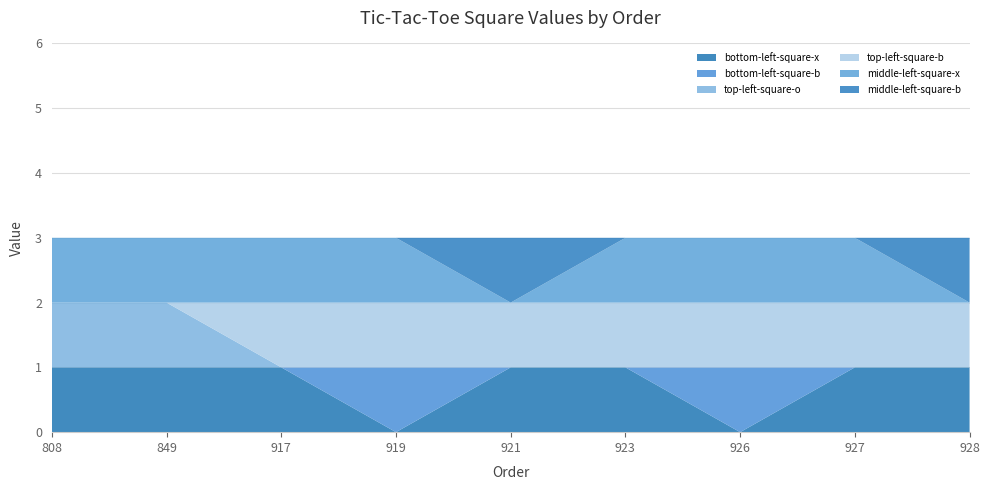

Reading left to right, transcribe all the data shown in this chart.

bottom-left-square-x: 1	1	1	0	1	1	0	1	1
bottom-left-square-b: 0	0	0	1	0	0	1	0	0
top-left-square-o: 1	1	0	0	0	0	0	0	0
top-left-square-b: 0	0	1	1	1	1	1	1	1
middle-left-square-x: 1	1	1	1	0	1	1	1	0
middle-left-square-b: 0	0	0	0	1	0	0	0	1